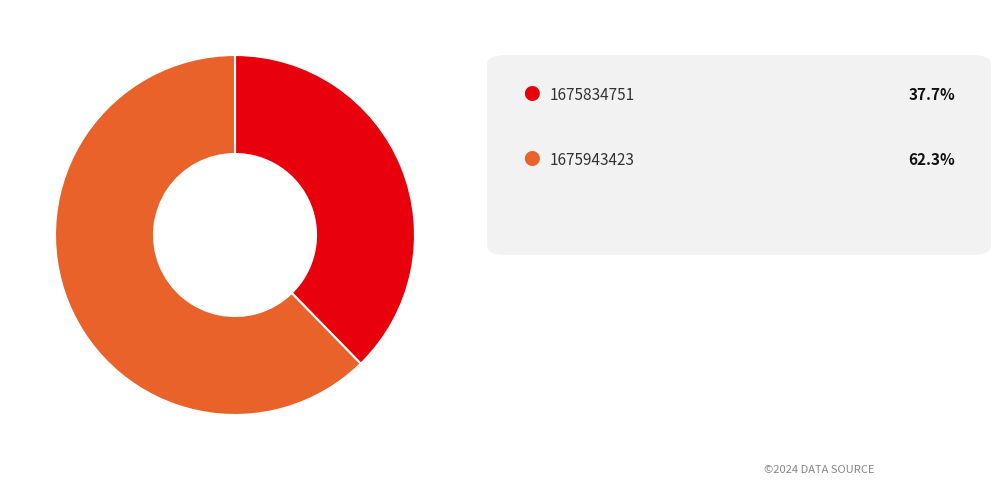

Is there a majority slice in this chart?

Yes